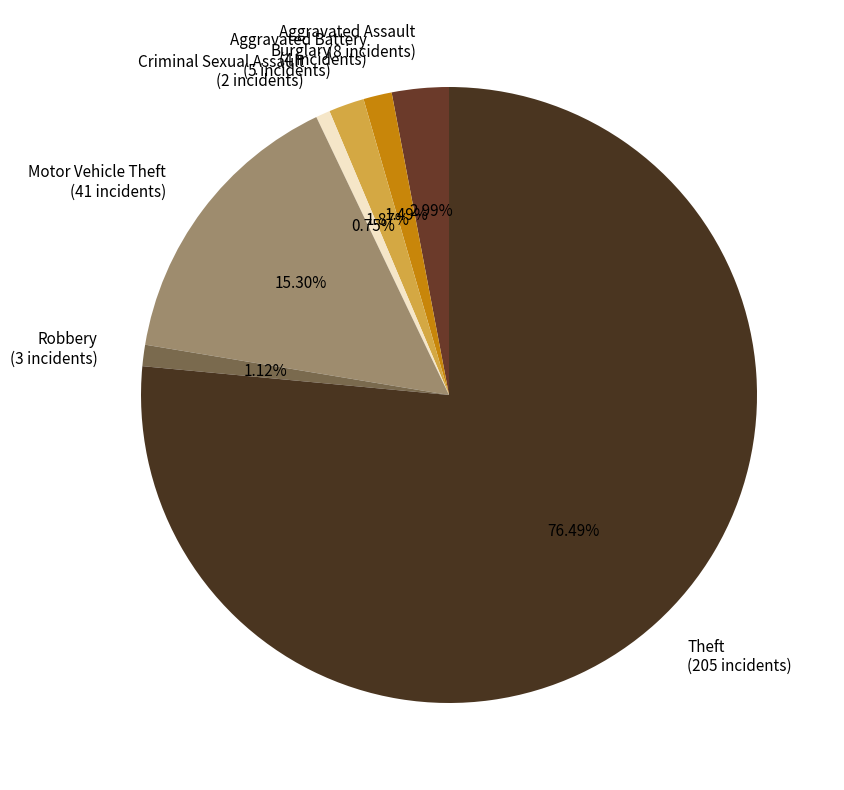

What percentage is the Criminal Sexual Assault slice, to the nearest percent?

1%